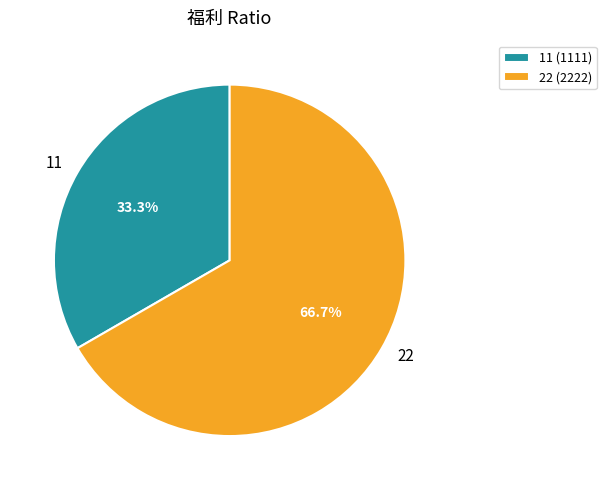

Which slice is the largest?

22